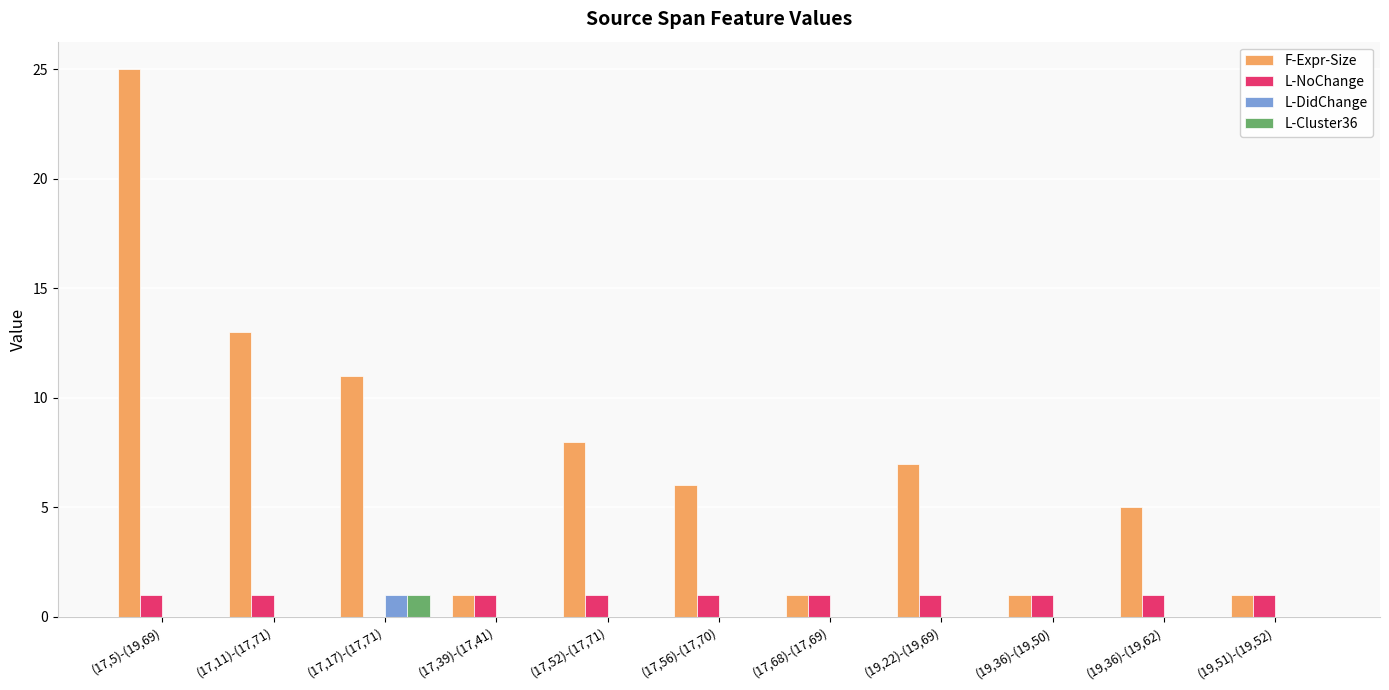

At which category is the sum across all series the highest?

(17,5)-(19,69)